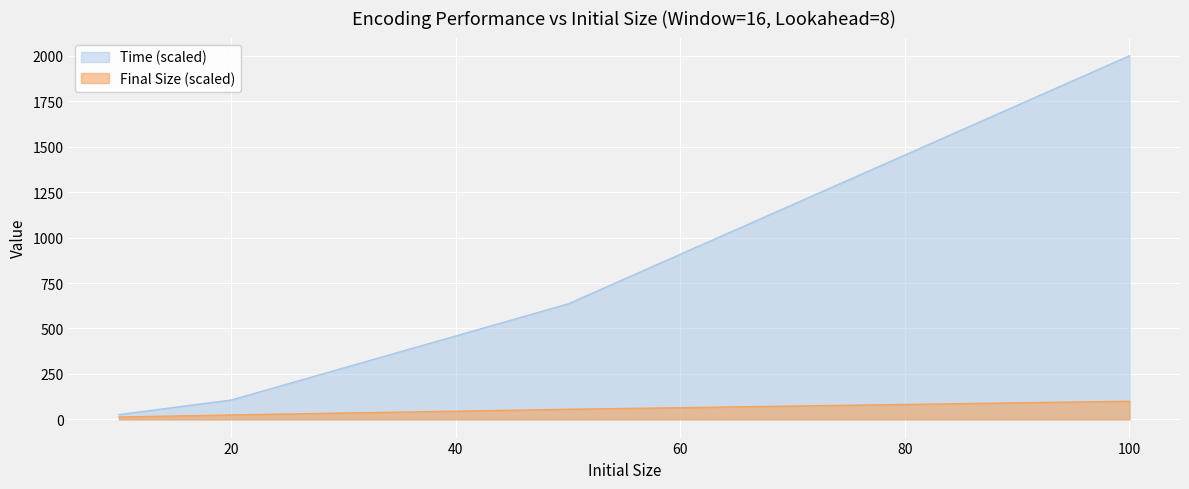

What is the value of the Time point at the 1st from the left?

26.6